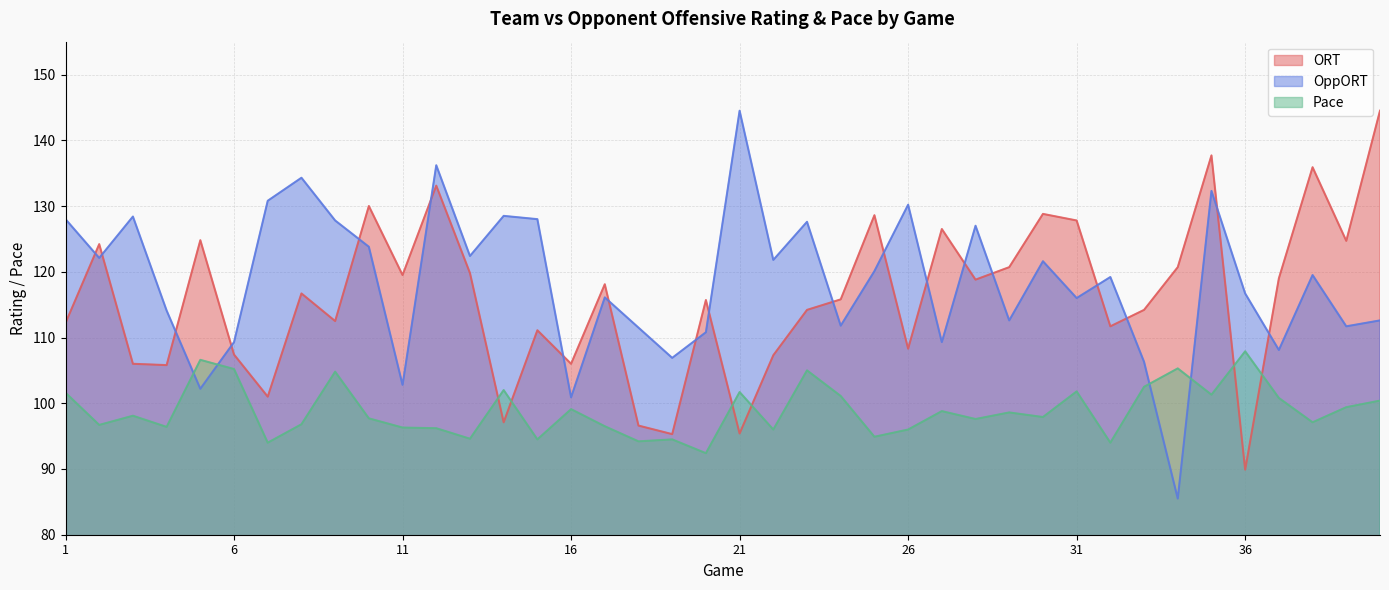

What is the difference between the highest and lowest values at 3?

30.3